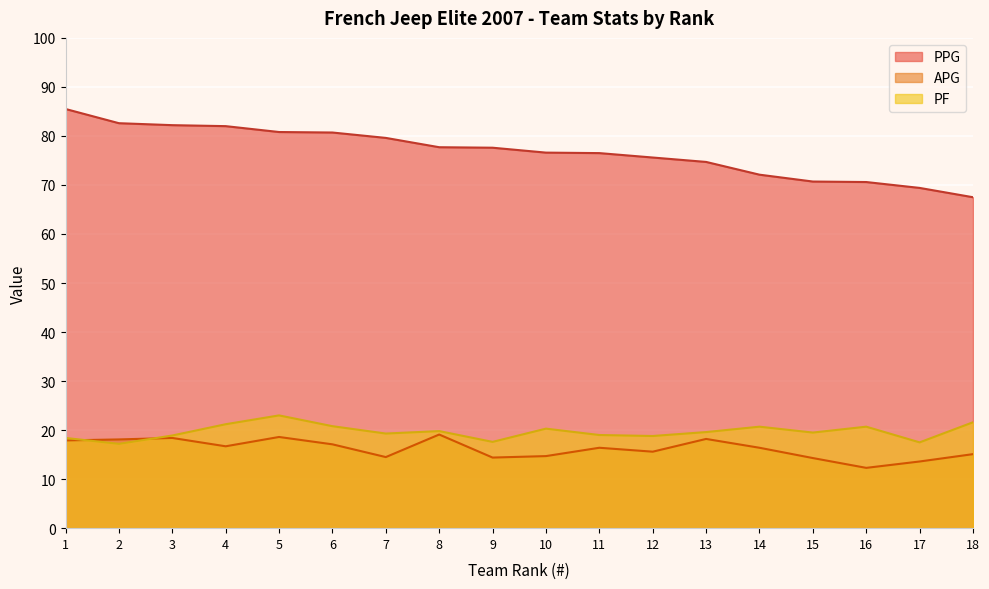

What is the difference between the maximum and minimum values in the APG series?

6.8